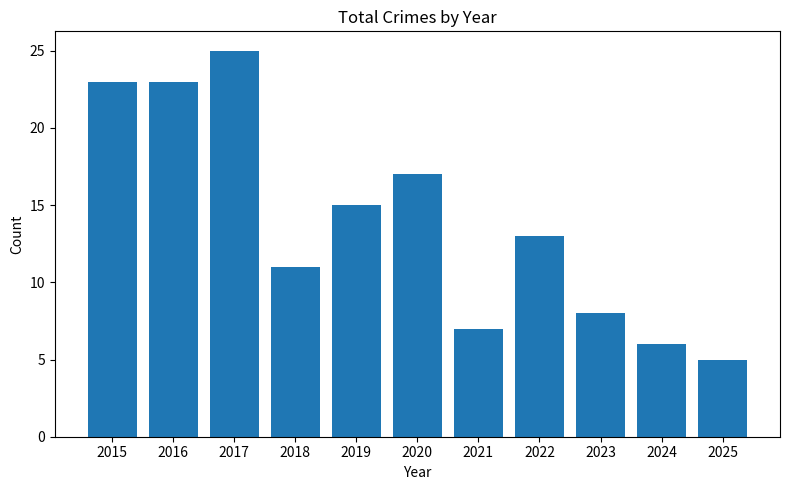

What is the difference between the maximum and minimum values?

20